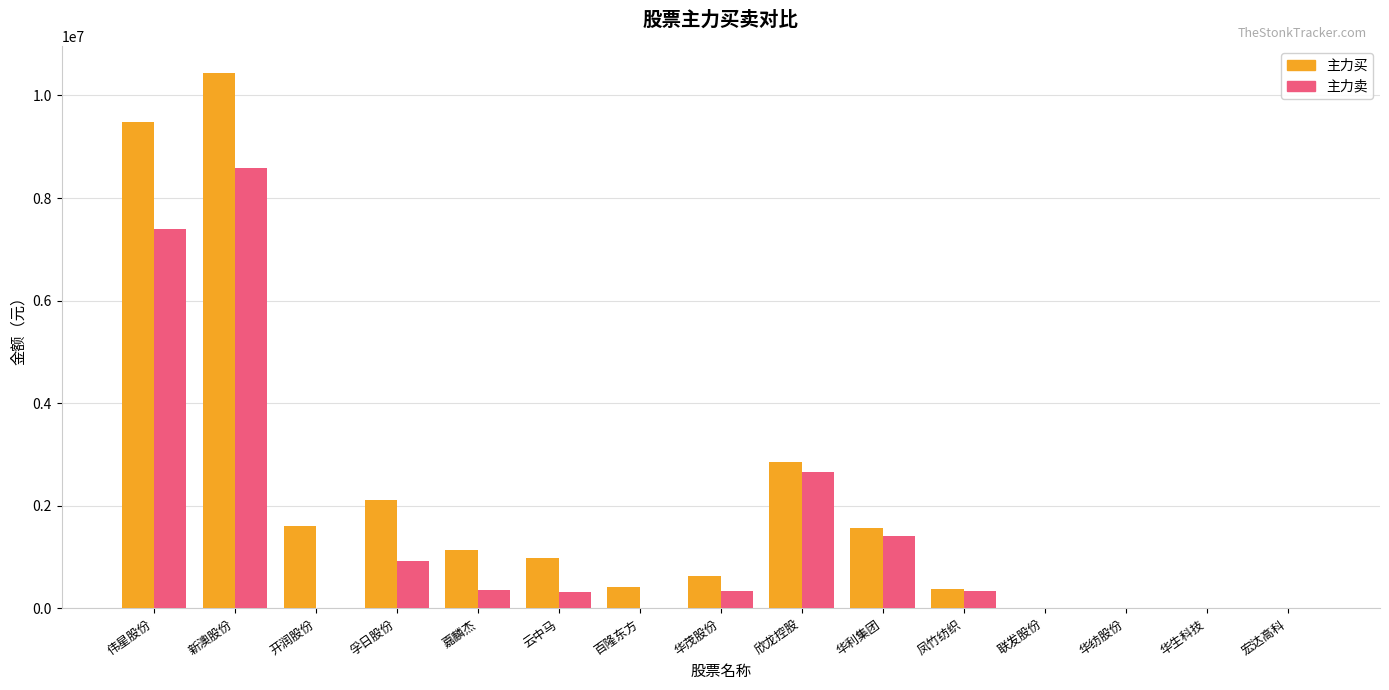

What is the sum of all 主力买 values?

31599319